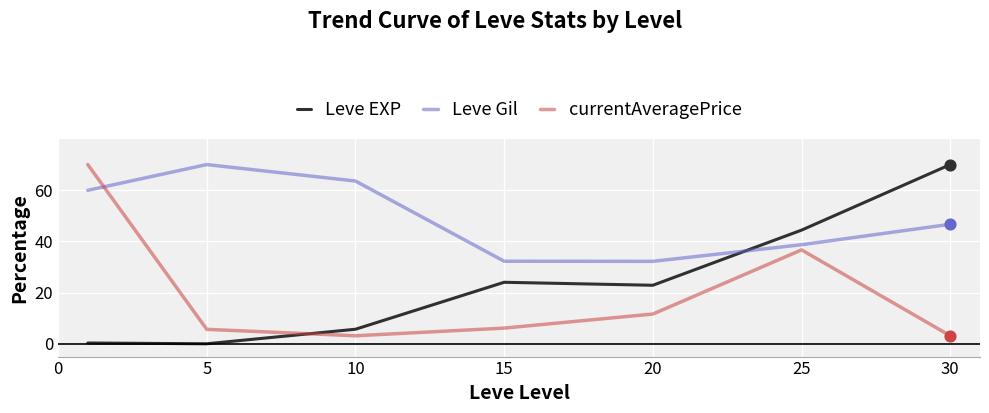

Which series has the largest total across all categories?

Leve Gil